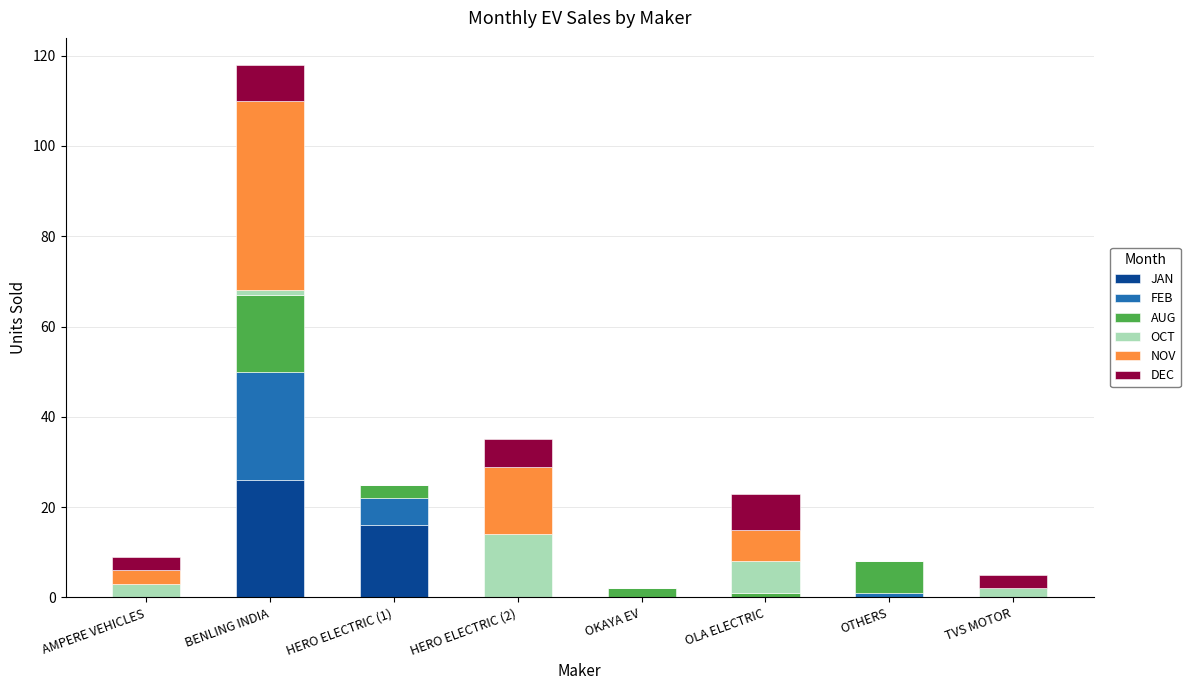

True or false: JAN has a value of -15 at AMPERE VEHICLES.

False